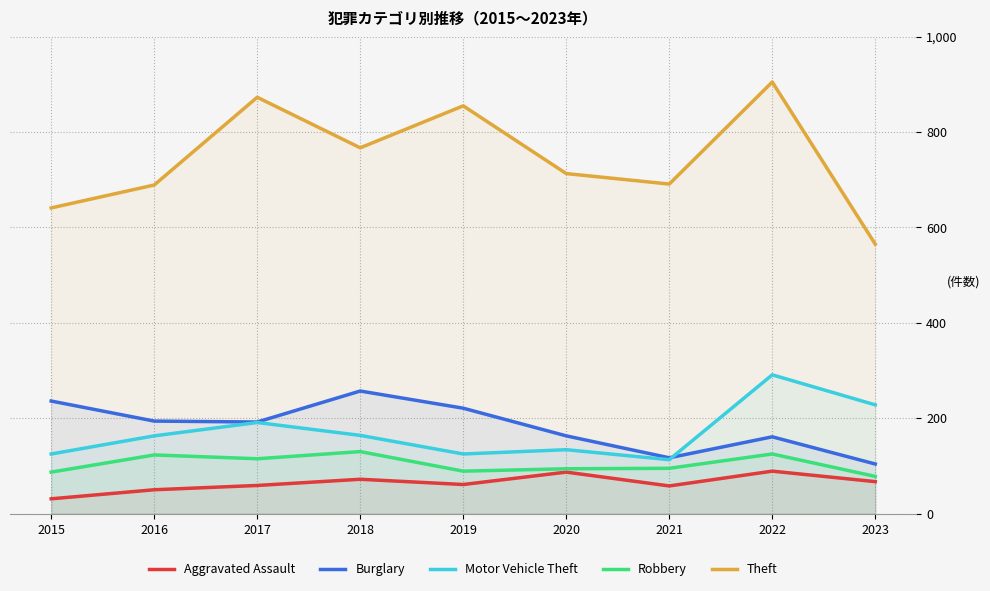

Where is the first local minimum for Theft?

2018